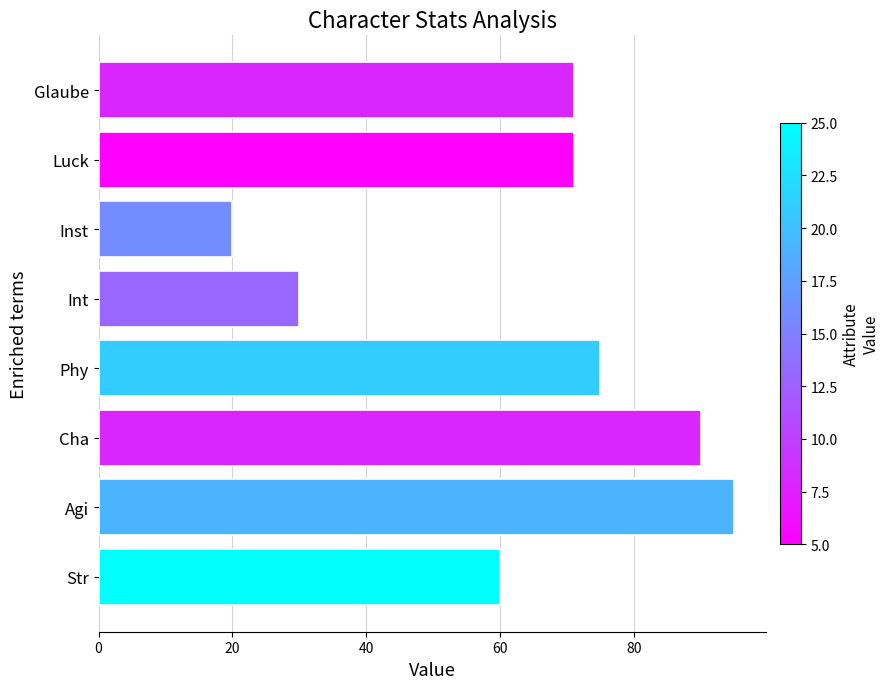

Between Agi and Luck, which is larger?

Agi